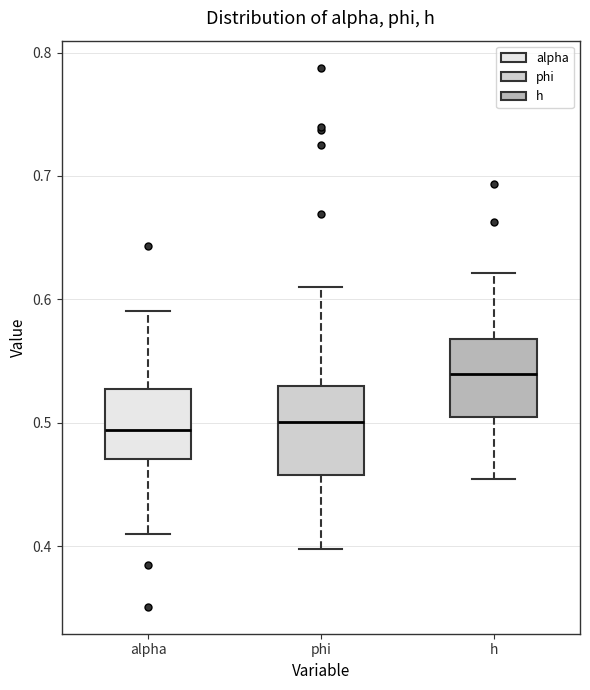

Where does the median line of the box for alpha sit on the y-axis? The values are not printed on the chart, so give them approximately, as read against the axis.

0.49